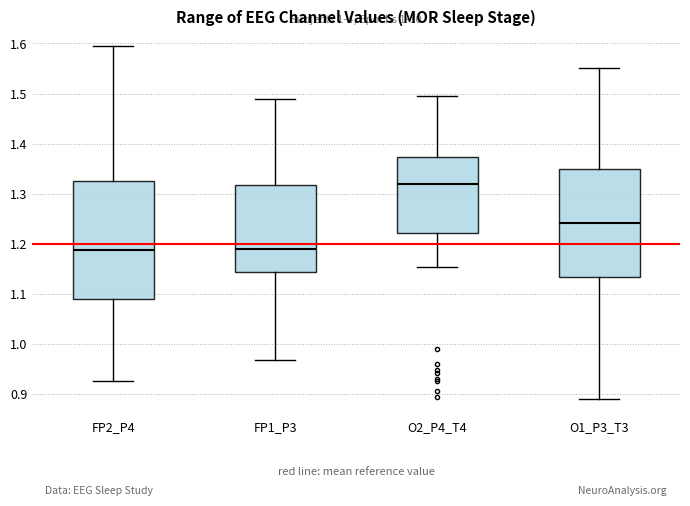

Which box has the highest median line?

O2_P4_T4